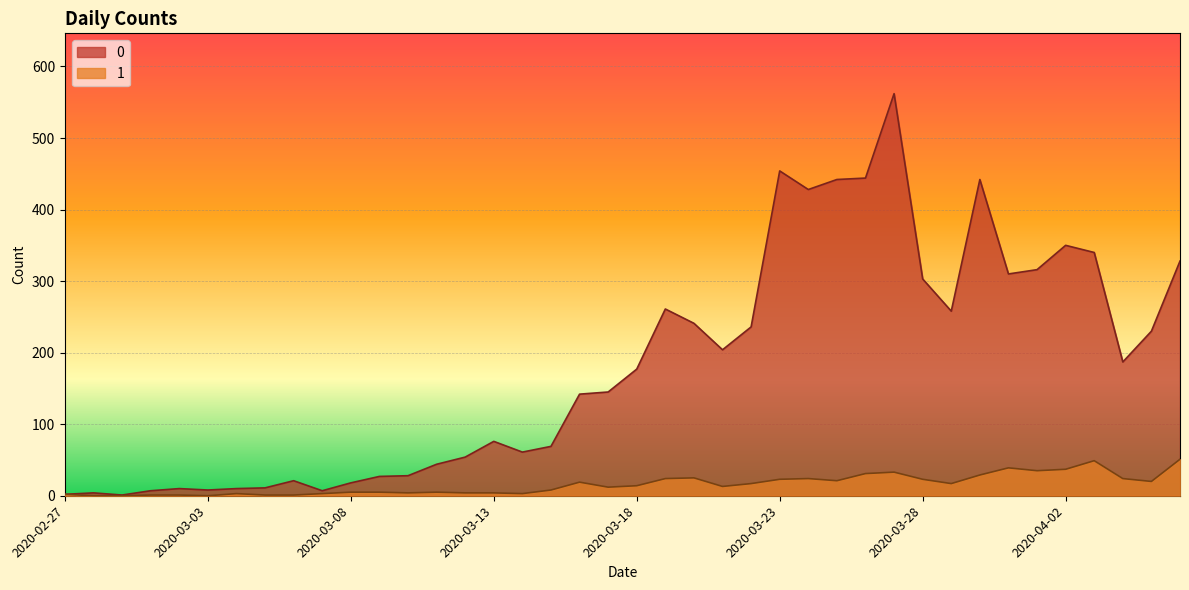

True or false: 0 and 1 cross at least once.

False